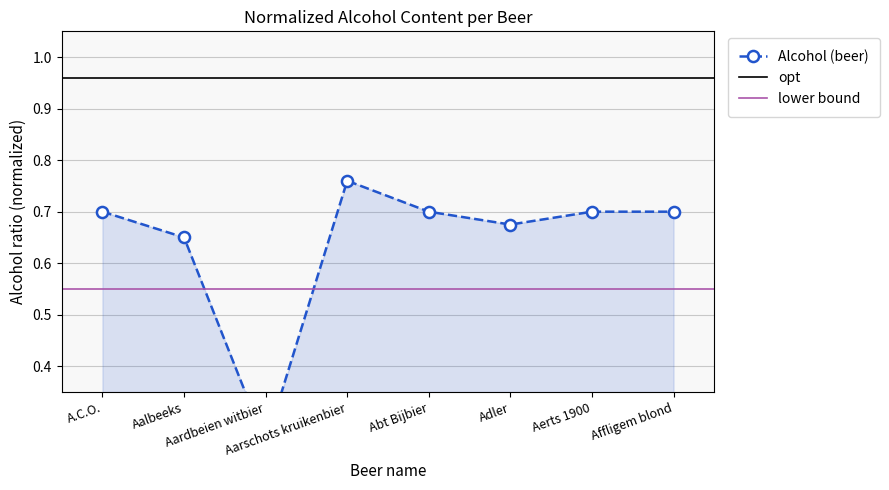

At which category does the data reach its first local peak?

Aarschots kruikenbier